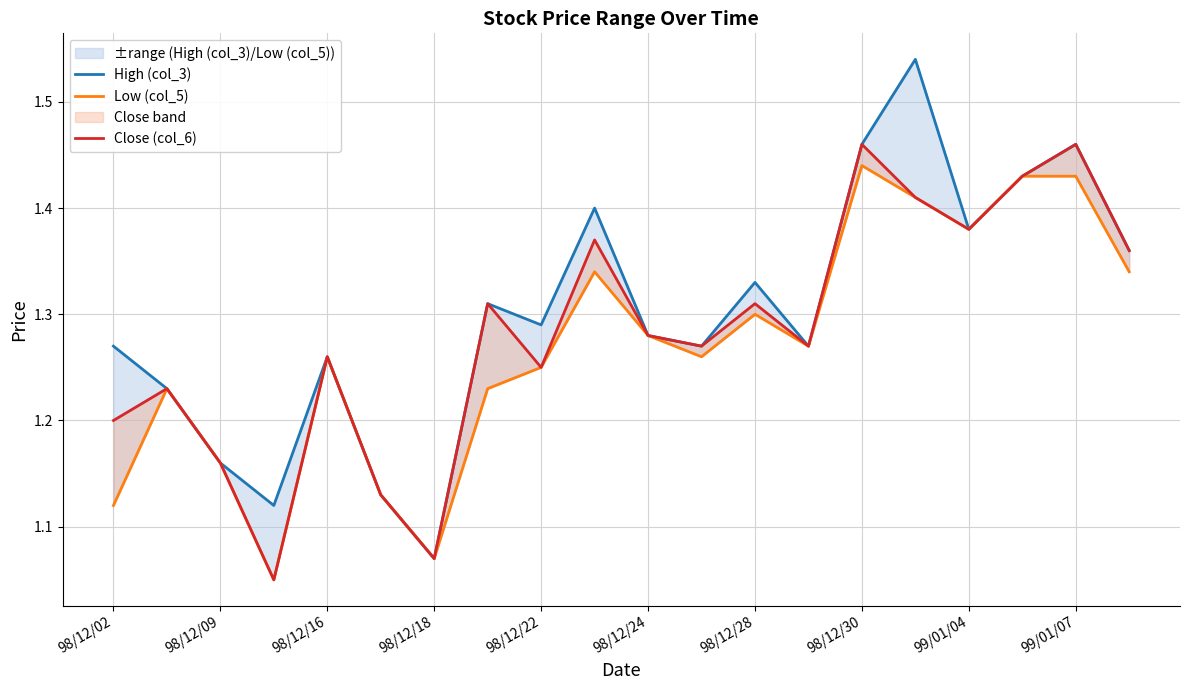

True or false: Low (col_5) and High (col_3) cross at least once.

False